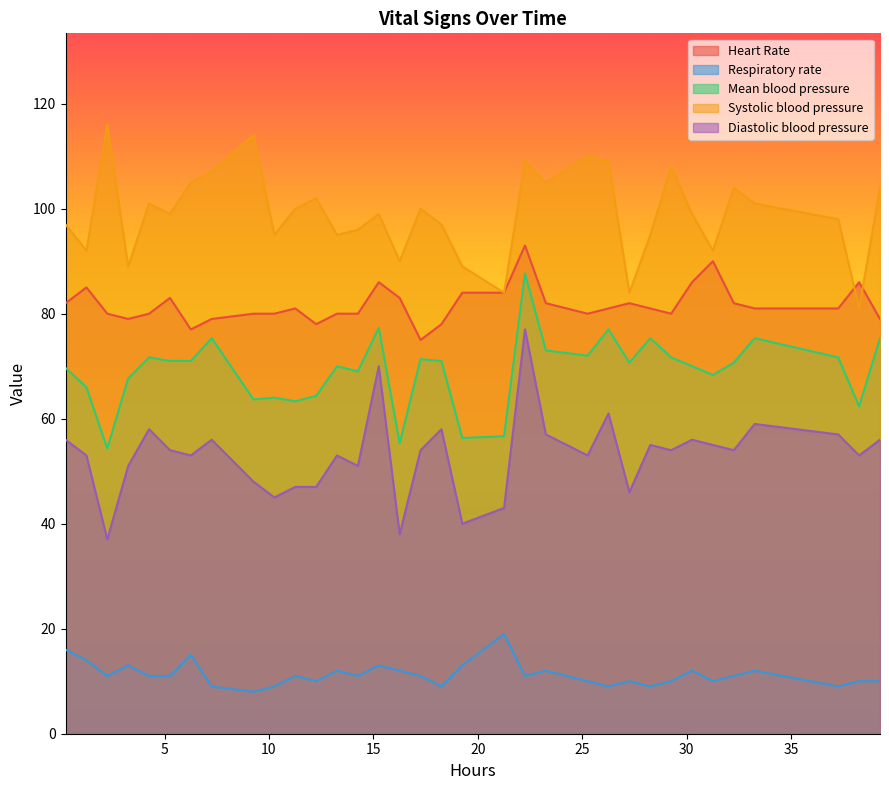

At how many categories does at least one series exceed 103?

11